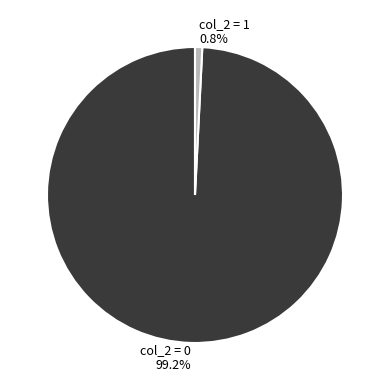

Which slice is the largest?

col_2 = 0